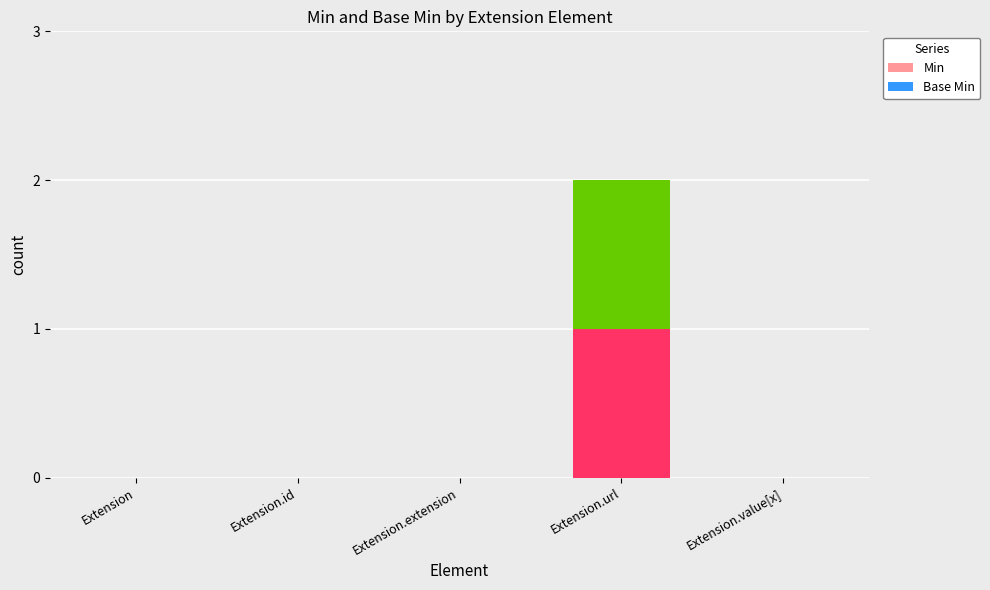

Count the number of categories in the chart.

5